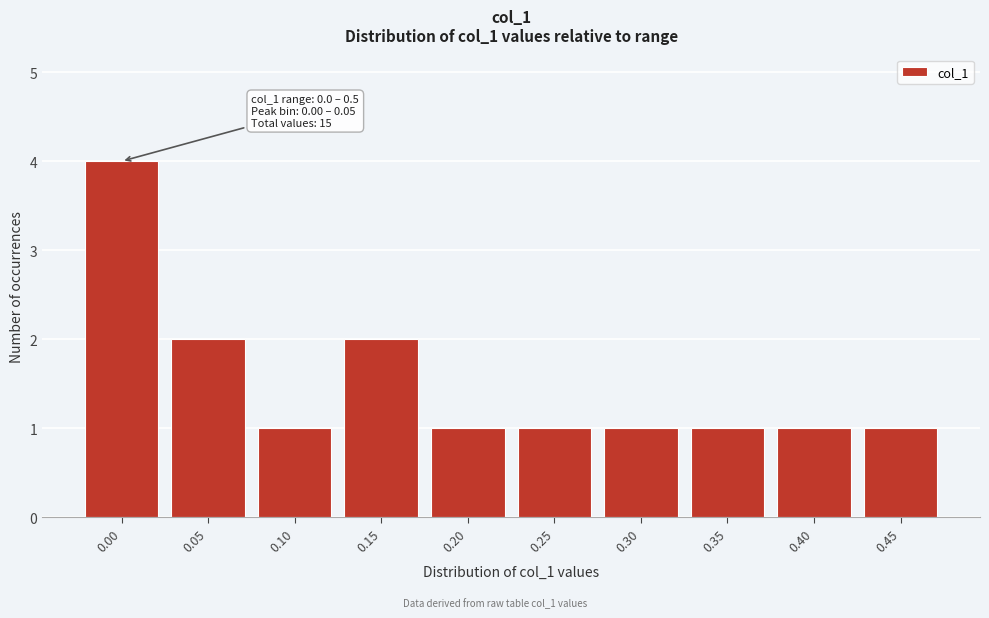

Reading right to left, list all the values displayed in this chart.

0.45=1	0.40=1	0.35=1	0.30=1	0.25=1	0.20=1	0.15=2	0.10=1	0.05=2	0.00=4